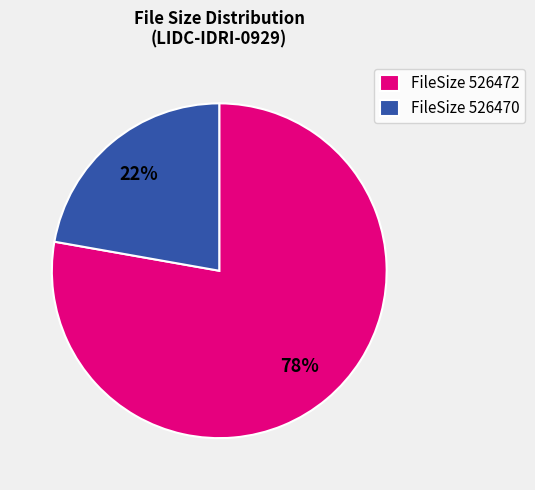

Approximately how many times larger is the value at FileSize 526472 compared to FileSize 526470?

3.5